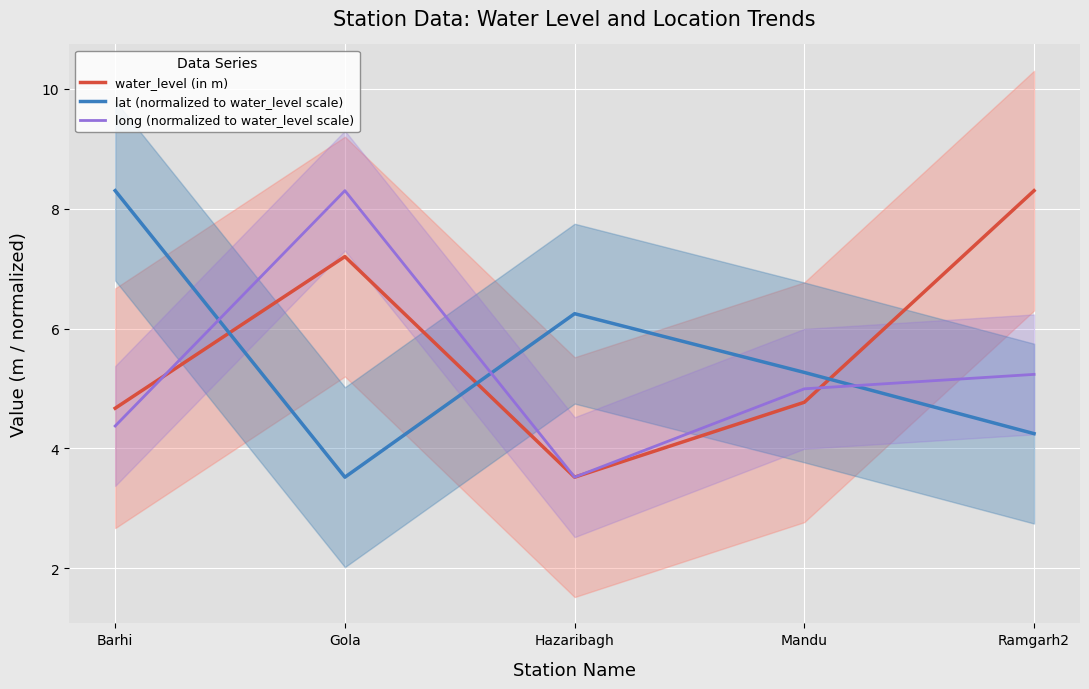

The value of water_level (in m) at Ramgarh2 is 8.3. True or false?

True